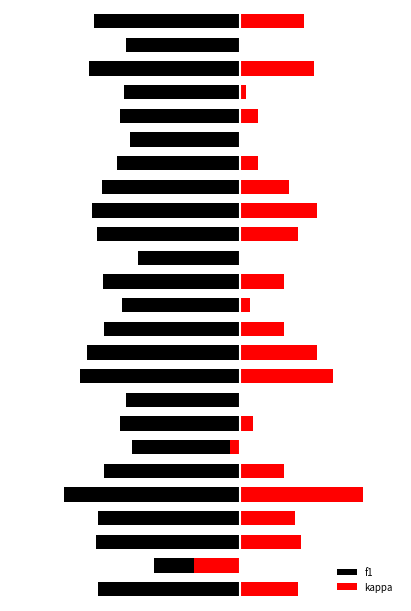

Rank the series by their maximum value, from highest to lowest.

kappa, f1